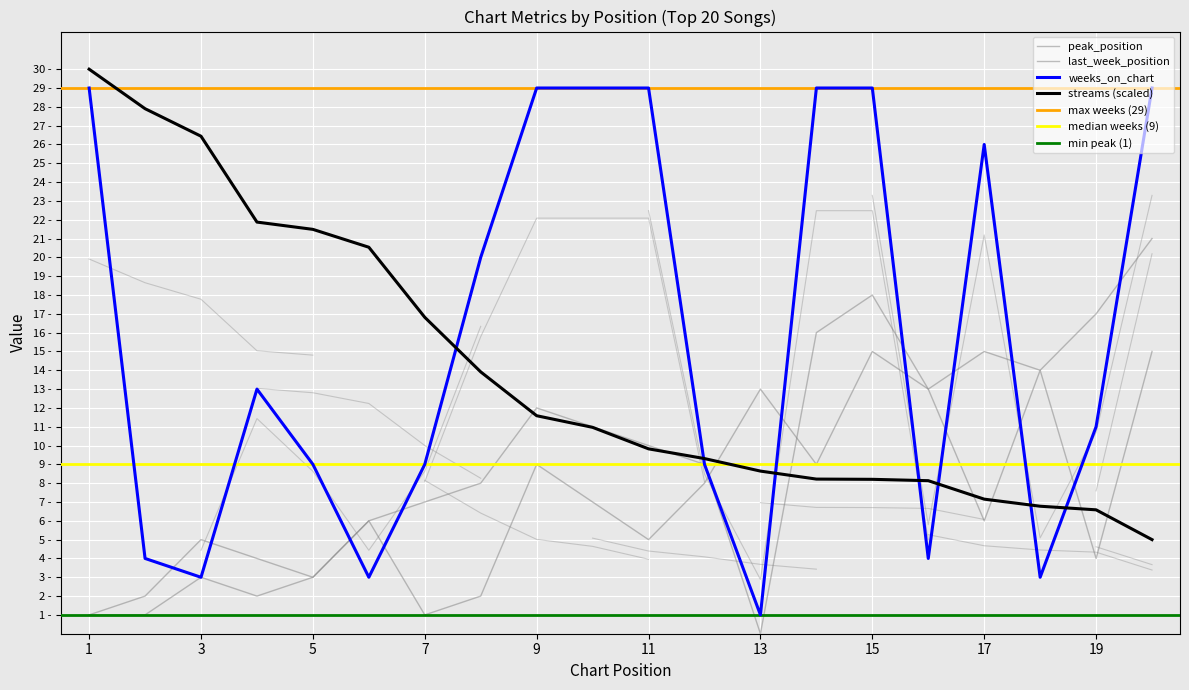

Reading left to right, transcribe all the data shown in this chart.

streams: 30.0	27.9	26.4	21.9	21.5	20.5	16.8	13.9	11.6	11.0	9.8	9.3	8.6	8.2	8.2	8.1	7.2	6.8	6.6	5.0
weeks_on_chart: 29.0	4.0	3.0	13.0	9.0	3.0	9.0	20.0	29.0	29.0	29.0	9.0	1.0	29.0	29.0	4.0	26.0	3.0	11.0	29.0
peak_position: 1.0	1.0	3.0	2.0	3.0	6.0	1.0	2.0	9.0	7.0	5.0	8.0	13.0	9.0	15.0	13.0	6.0	14.0	4.0	15.0
last_week_position: 1.0	2.0	5.0	4.0	3.0	6.0	7.0	8.0	12.0	11.0	10.0	9.0	0.0	16.0	18.0	13.0	15.0	14.0	17.0	21.0